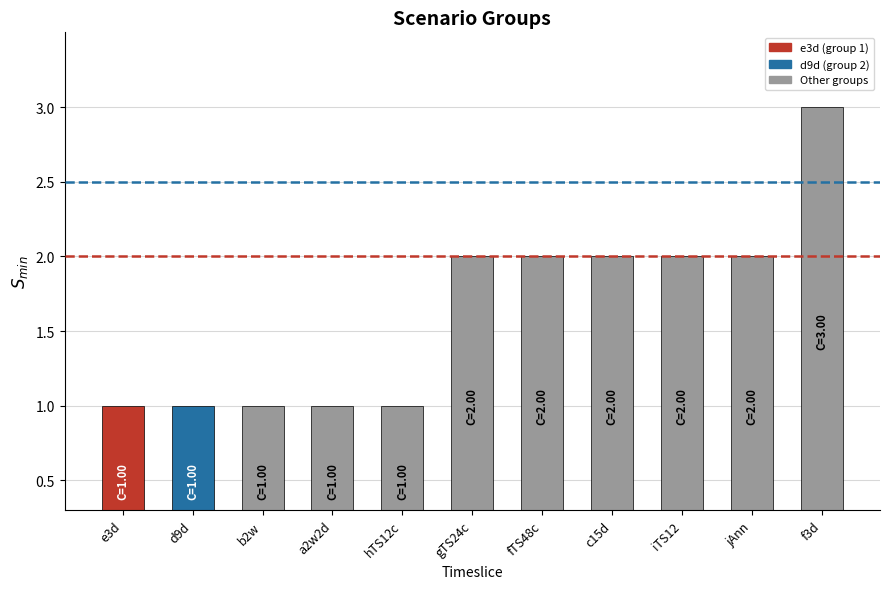

Reading left to right, list all the values displayed in this chart.

1	1	1	1	1	2	2	2	2	2	3